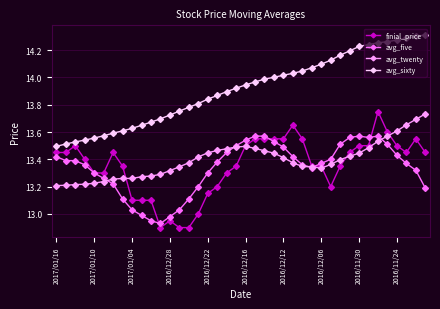

True or false: finial_price has more than 2 points higher than both neighbors.

True